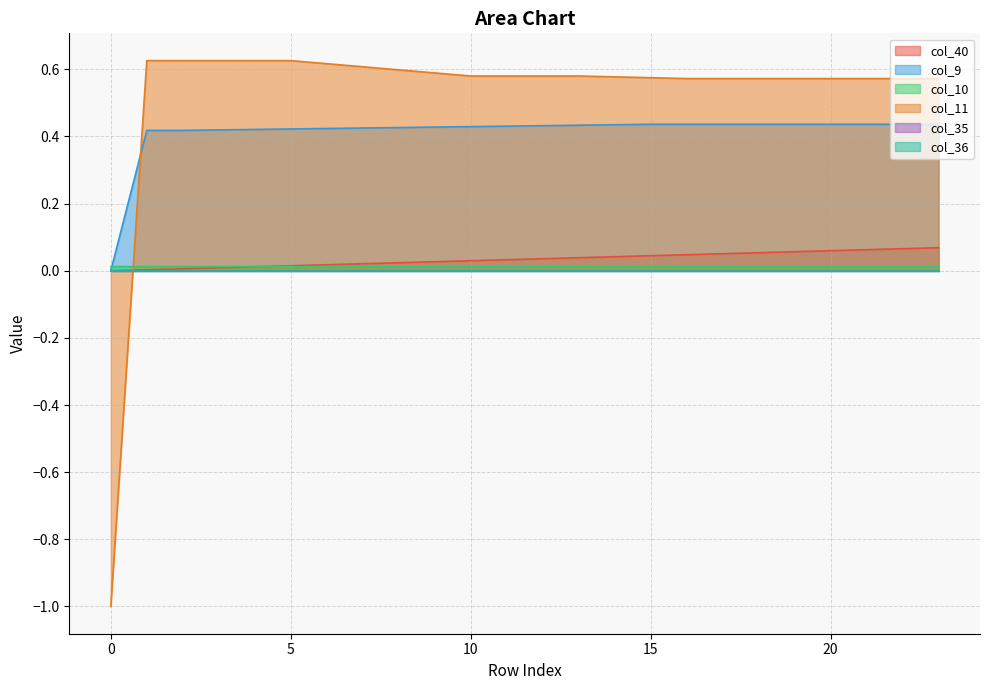

What value does the col_11 series have at 16?

0.6